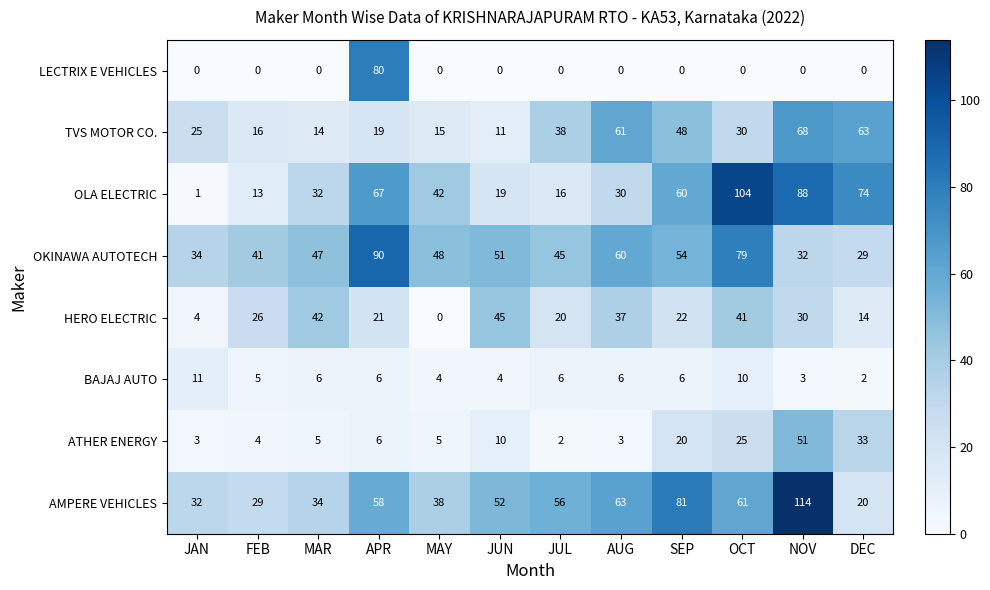

At which label does OKINAWA AUTOTECH first exceed 48?

APR